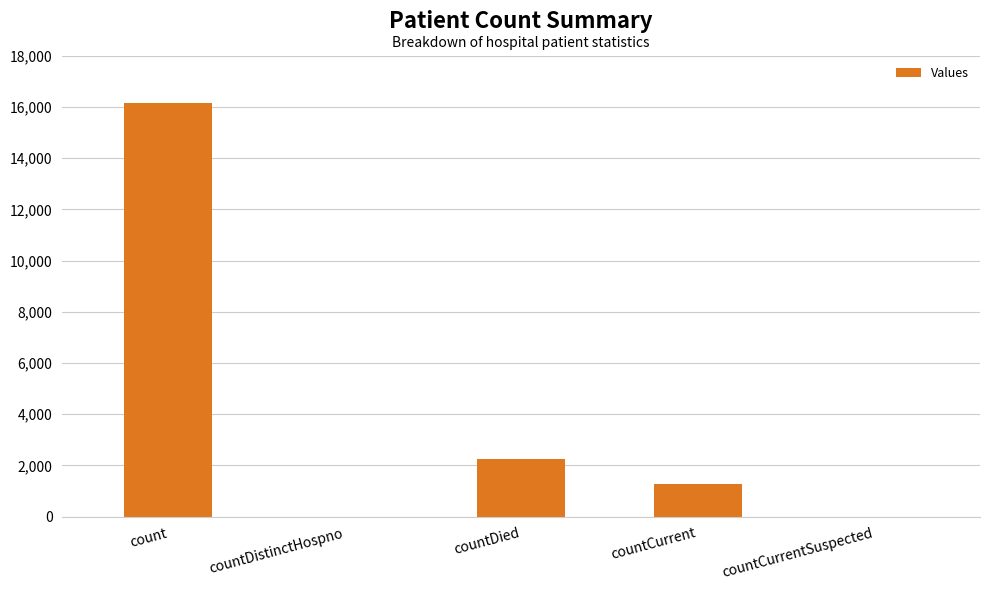

The value at count is 16137. True or false?

True